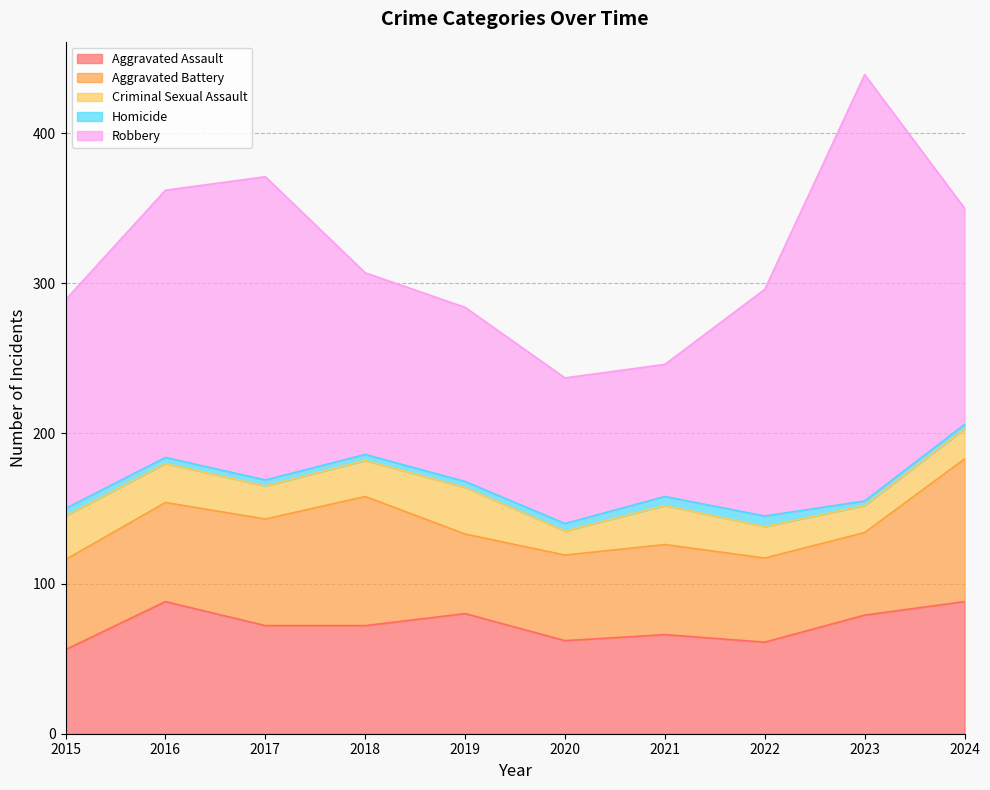

True or false: Aggravated Assault and Homicide cross at least once.

False